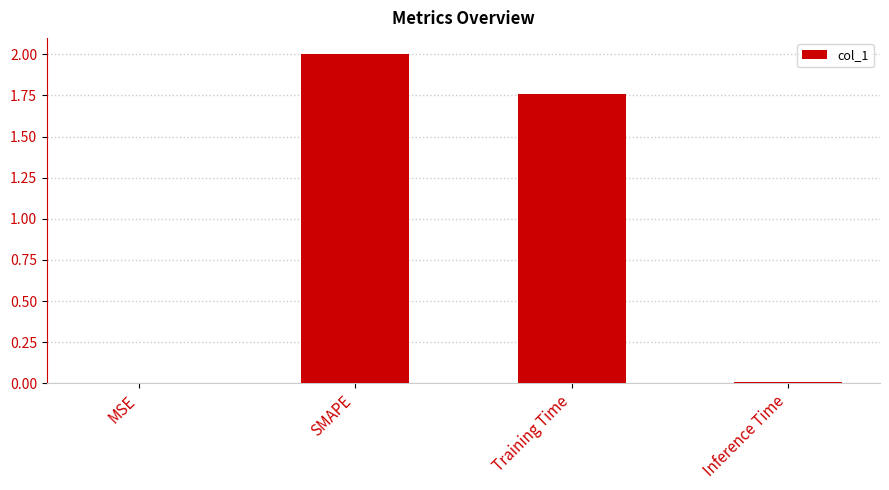

Are the bars grouped side by side (vs. stacked)?

No